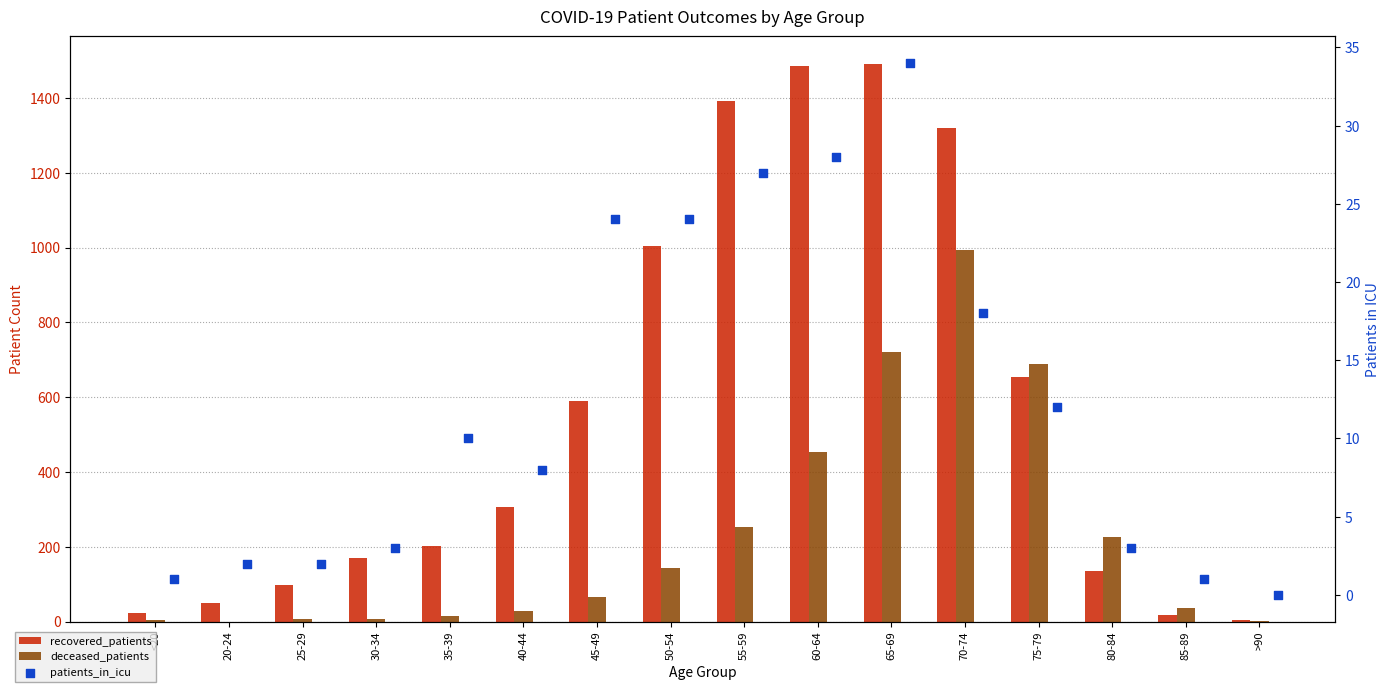

Is the value of deceased_patients at 75-79 greater than the value of patients_in_icu at 20-24?

Yes